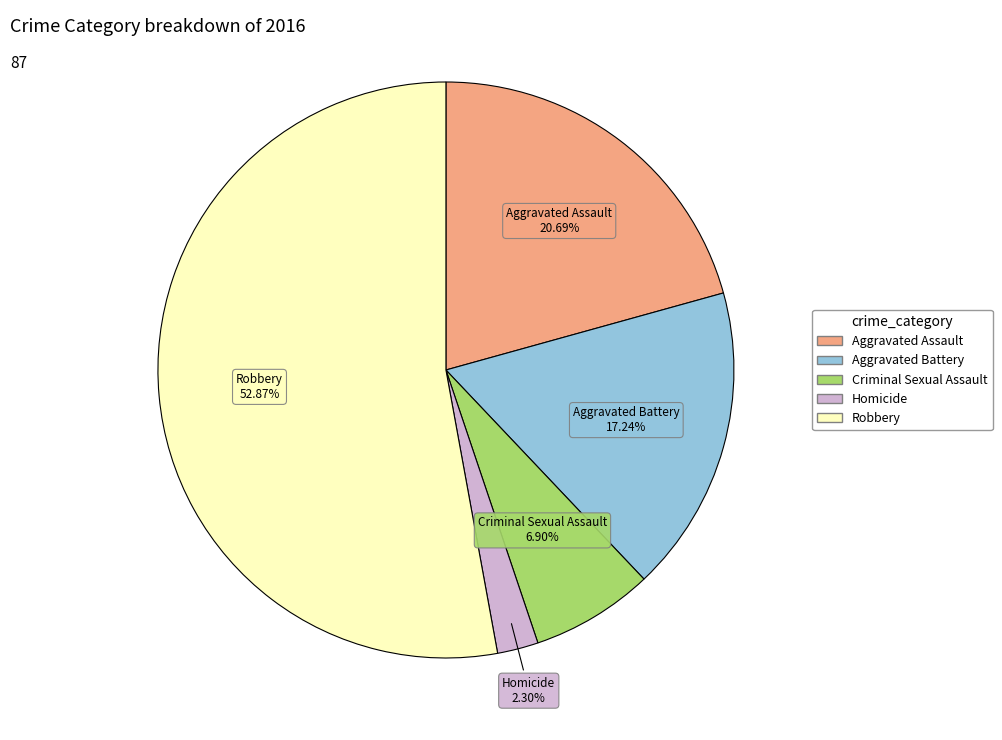

Does Robbery account for over 50% of the chart?

Yes